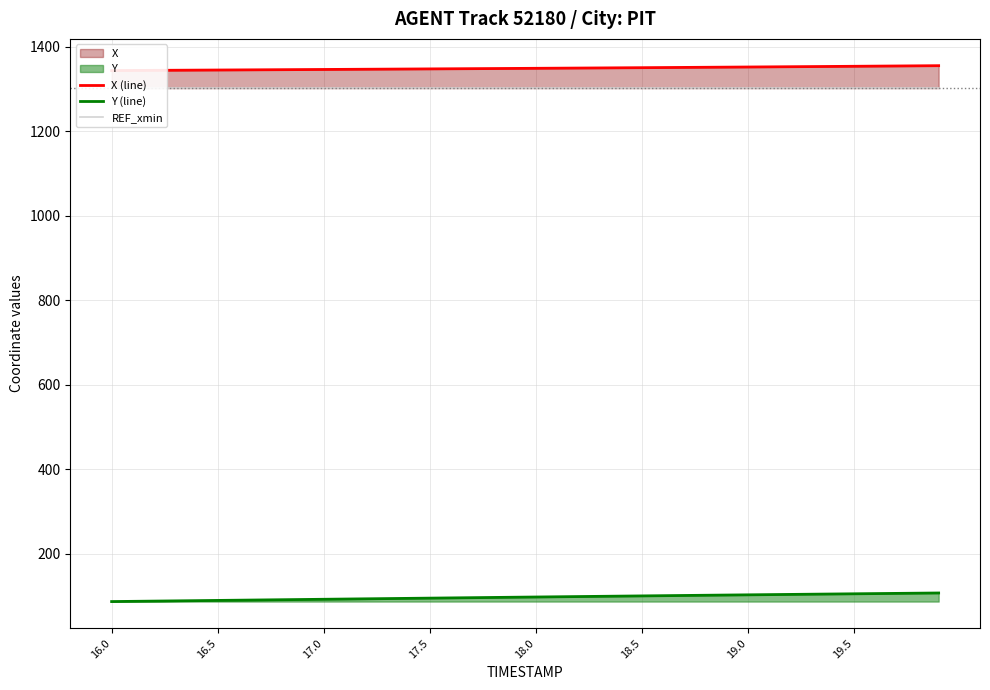

What is the average value of the REF_xmin series?

1301.8